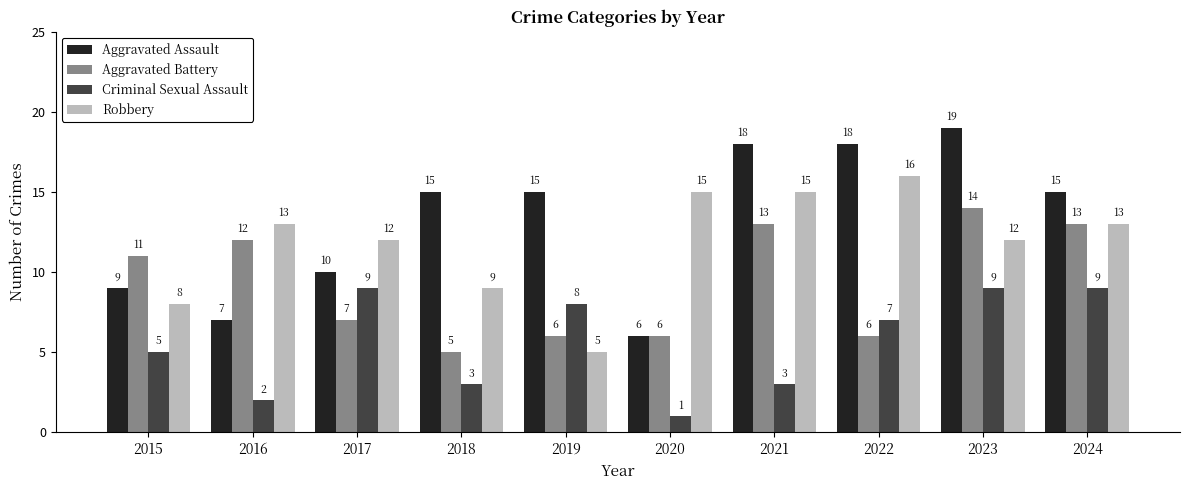

What is the highest value of the Aggravated Assault series?

19